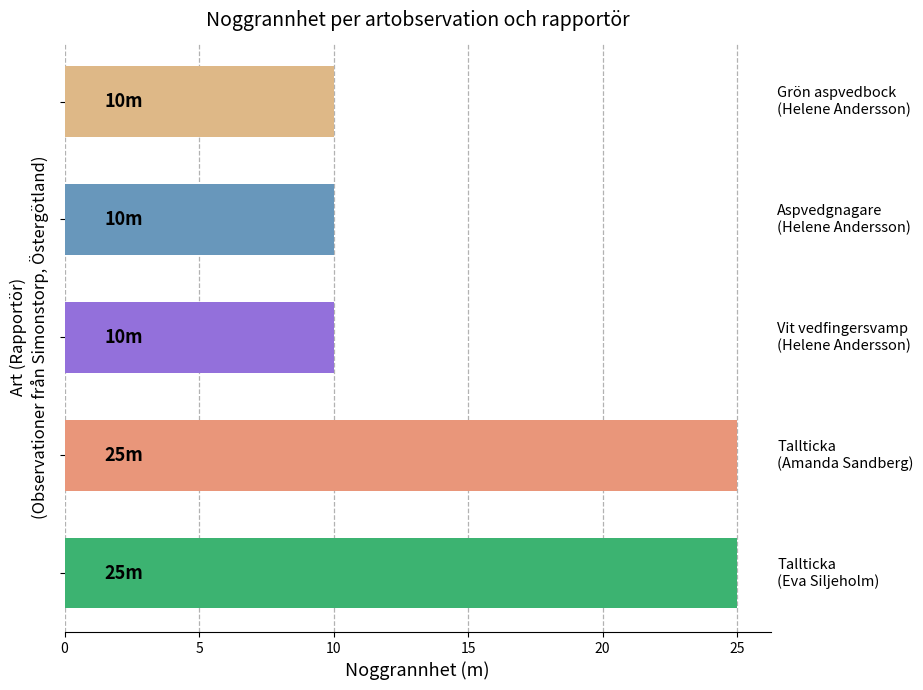

What is the average value?

16